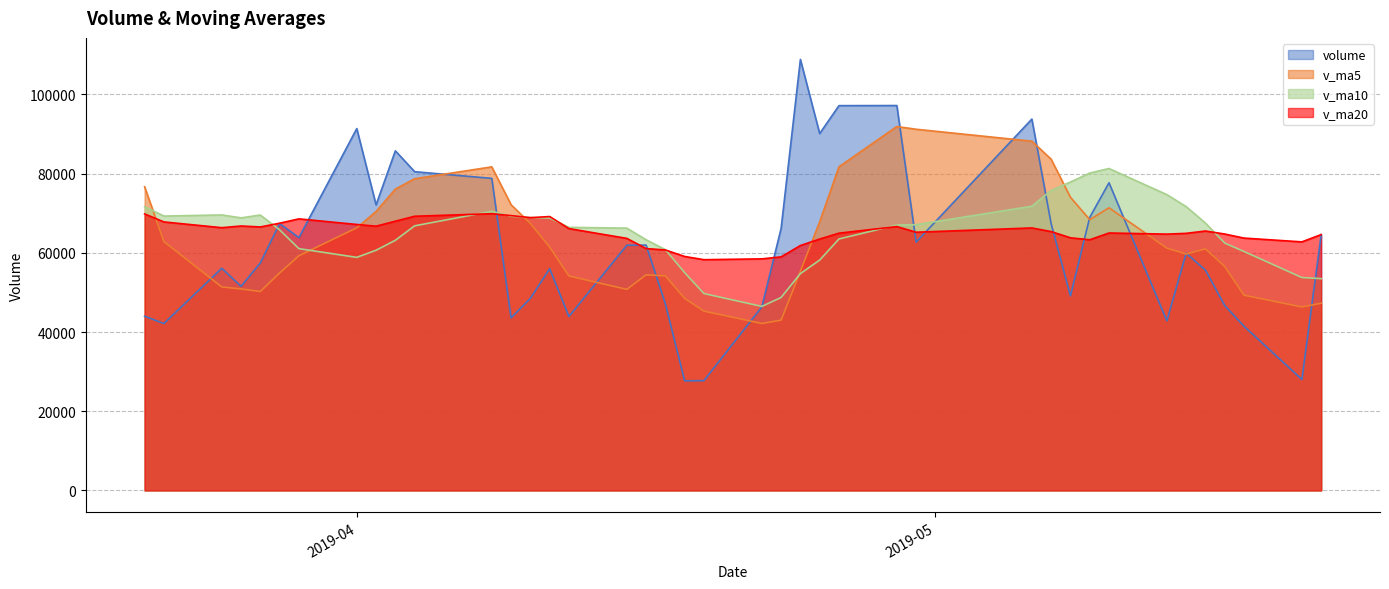

In v_ma5, how many points are higher than both neighbors (excluding endpoints)?

5